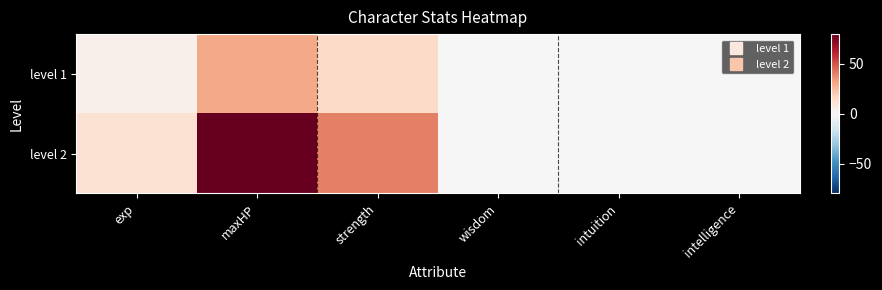

How many series are shown in this chart?

2